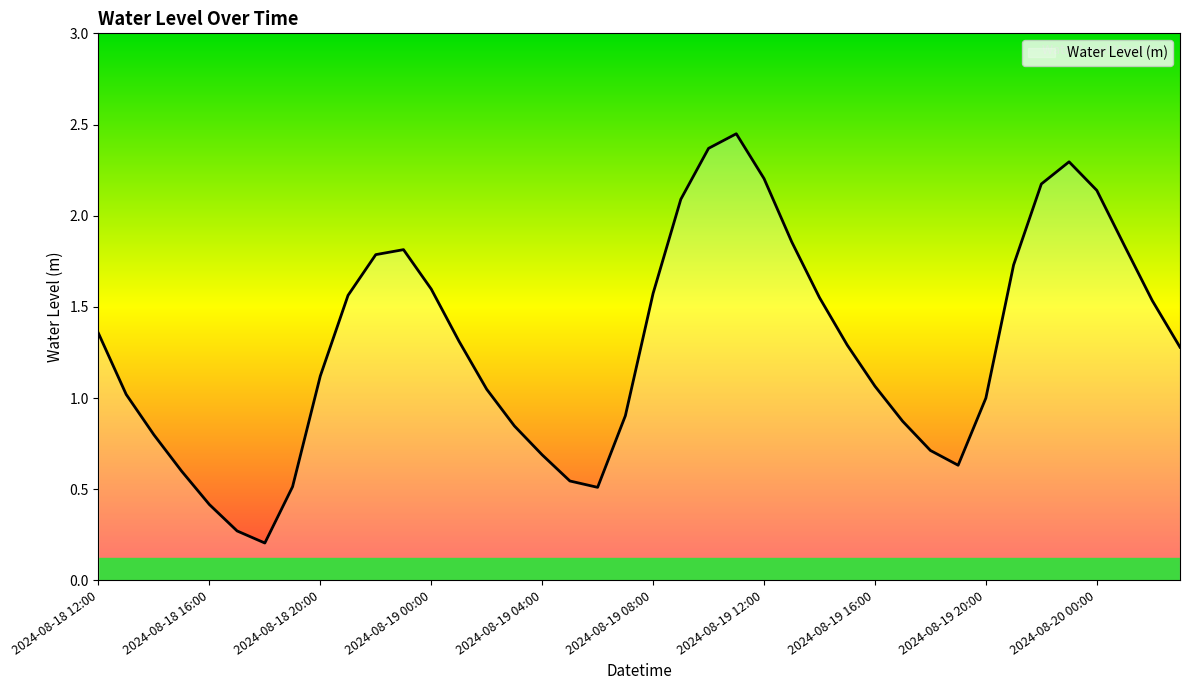

How many interior local peaks (higher than both neighbors) does the data have?

3